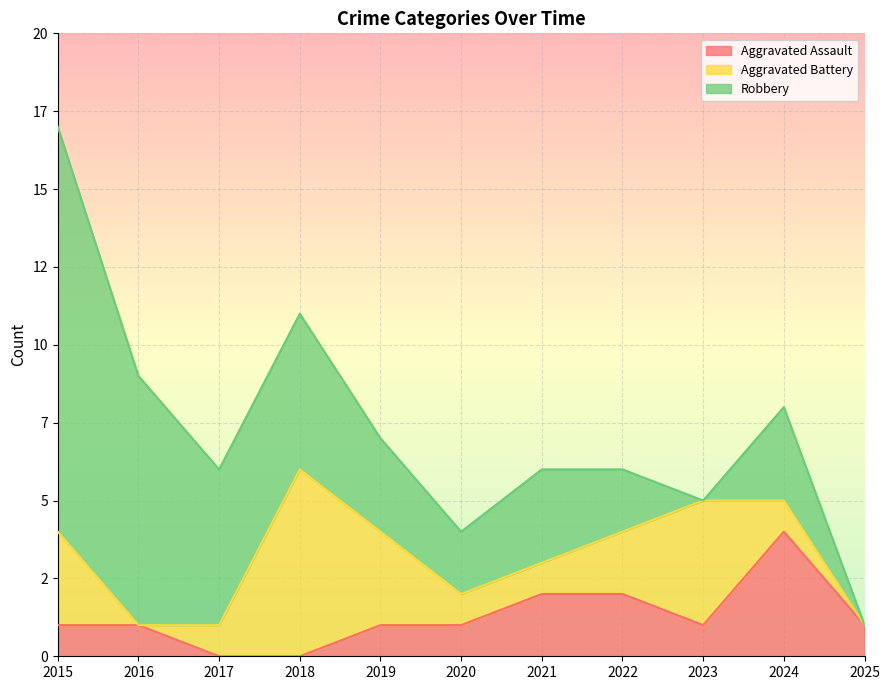

How many data points in Aggravated Battery are above 1?

5